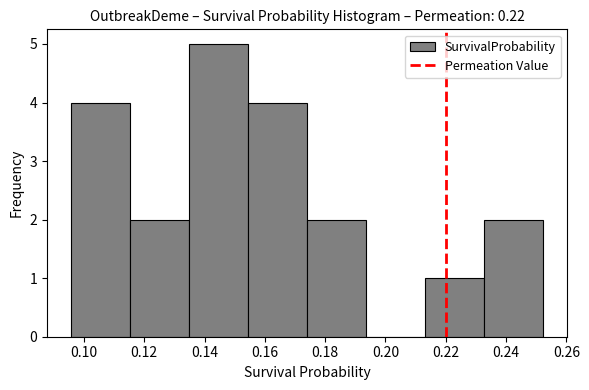

Reading left to right, transcribe this chart: for each bar, give the range it covers on the x-axis and its height. Neither the bar edges nor the heights are printed on the chart, so give them approximately, as read against the axes.

0.096 to 0.116: 4
0.116 to 0.134: 2
0.134 to 0.154: 5
0.154 to 0.174: 4
0.174 to 0.194: 2
0.194 to 0.214: 0
0.214 to 0.232: 1
0.232 to 0.252: 2